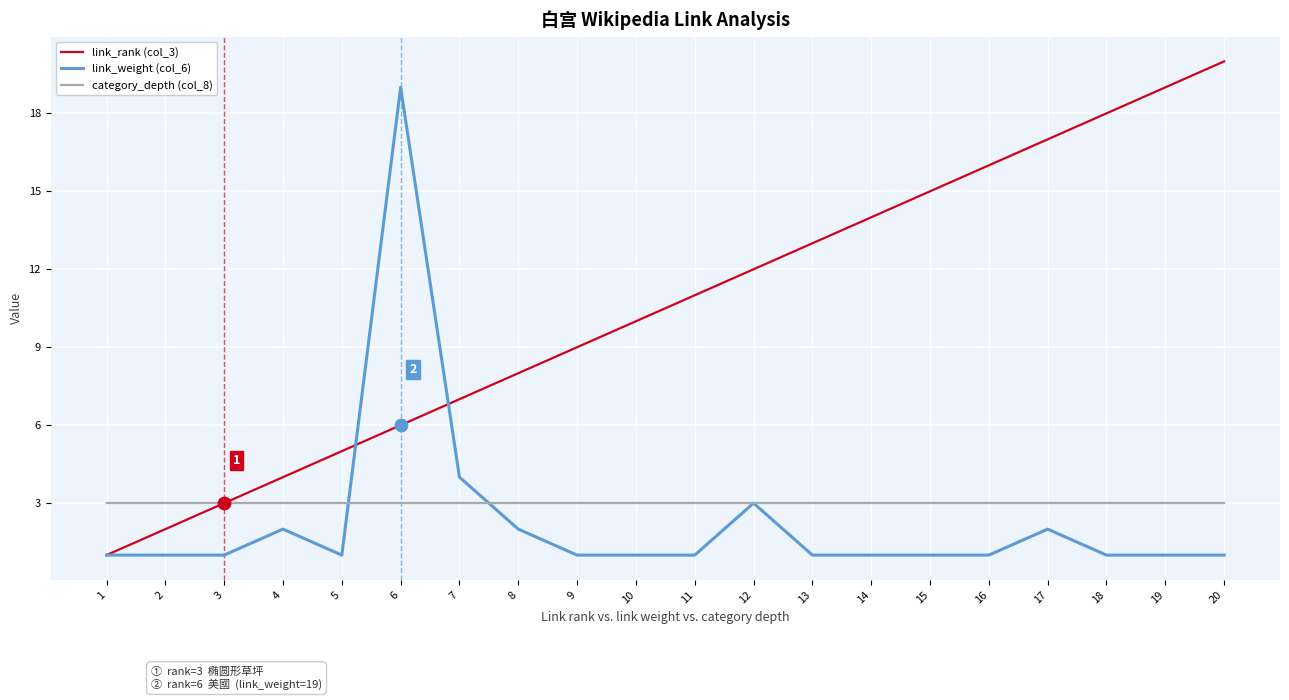

At 14, list the series in order from smallest to largest.

link_weight (col_6), category_depth (col_8), link_rank (col_3)